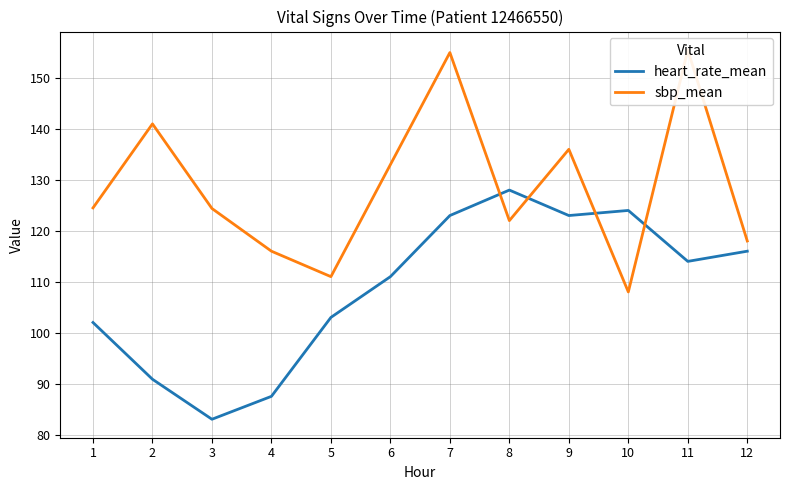

Which series has the largest range (max minus min)?

sbp_mean